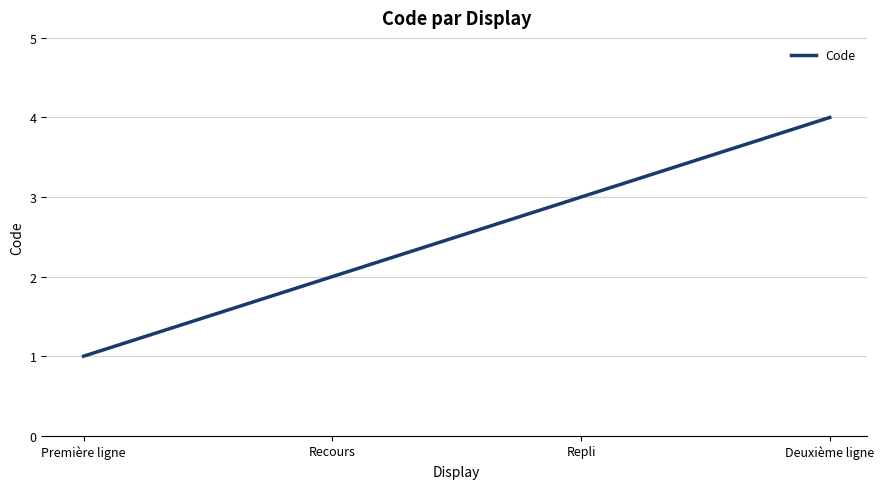

How many lines are shown in the chart?

1